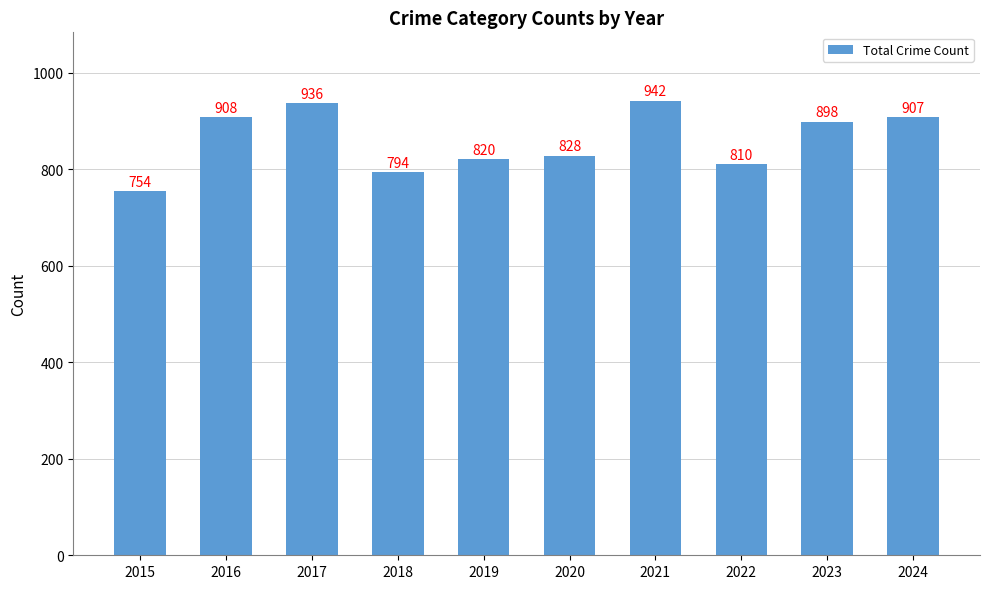

What is the average value?

860